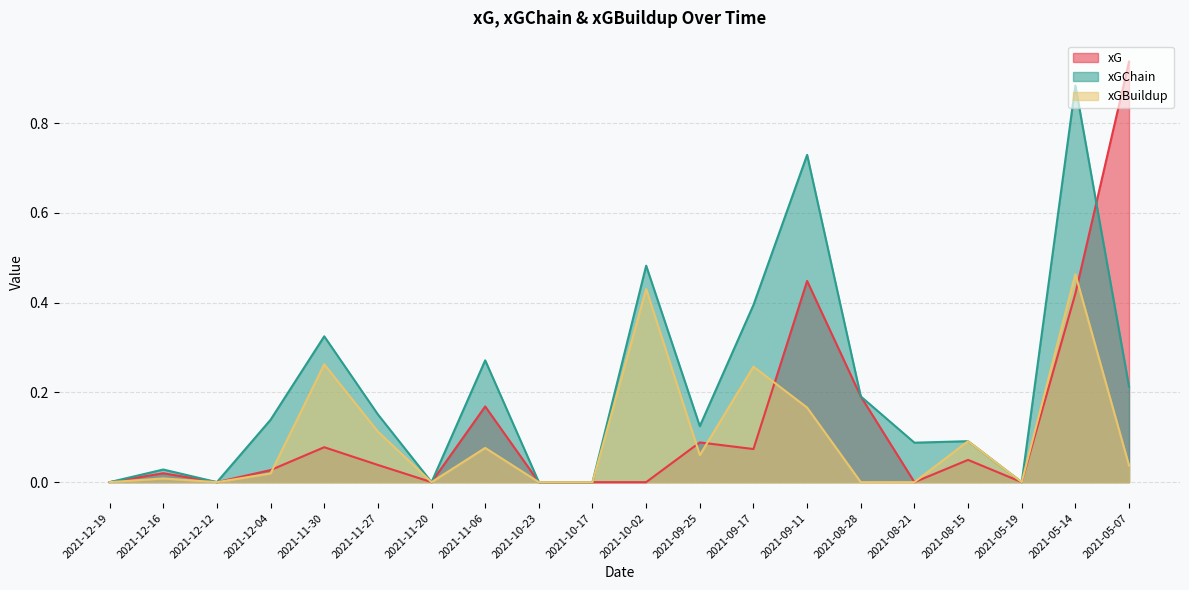

The value of xGChain at 2021-11-27 is 0.0. True or false?

False